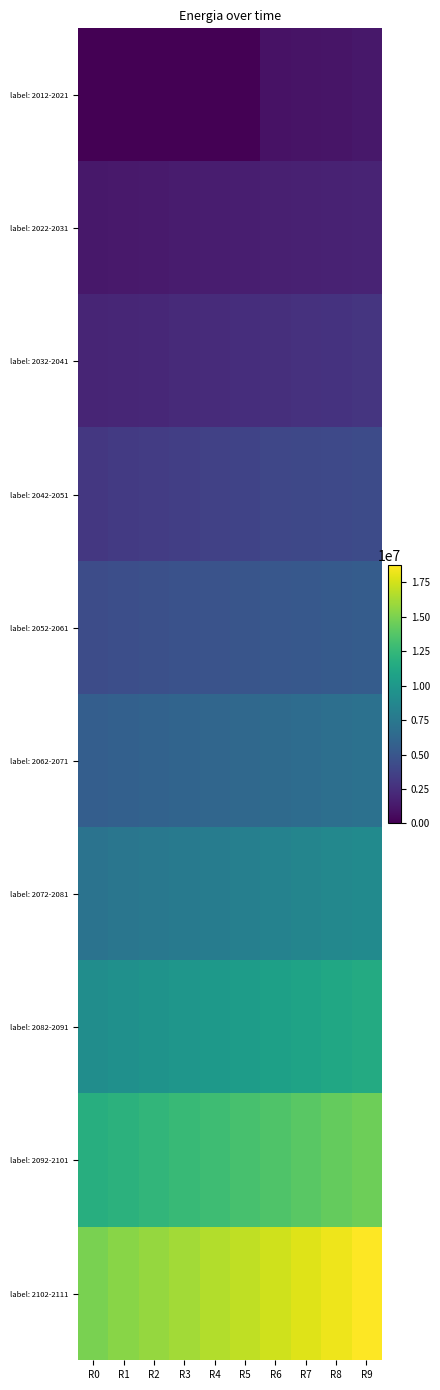

At how many categories does at least one series exceed 13202227?

10